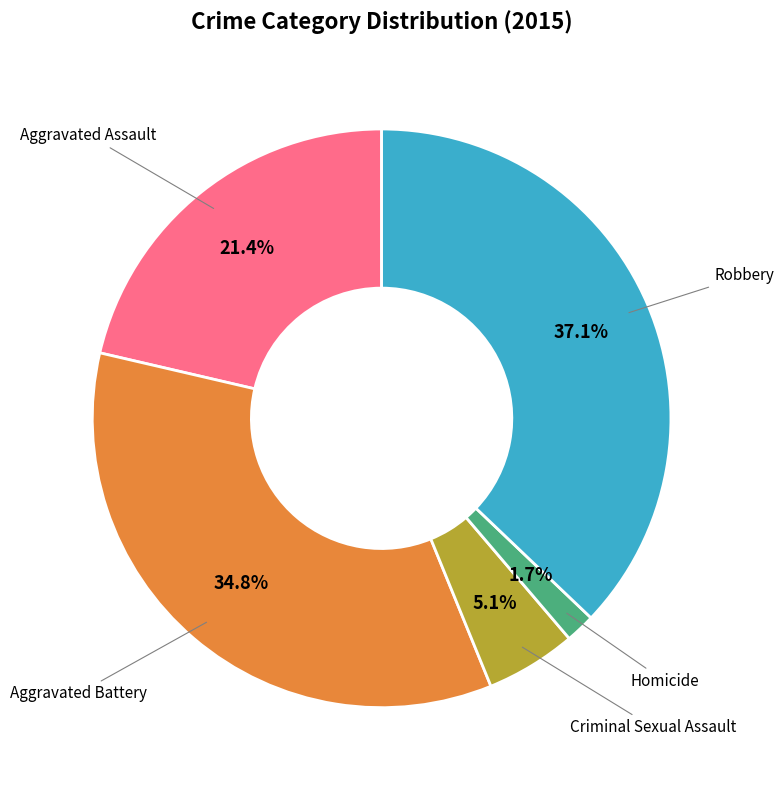

The Aggravated Assault slice represents 21% of the pie. True or false?

True